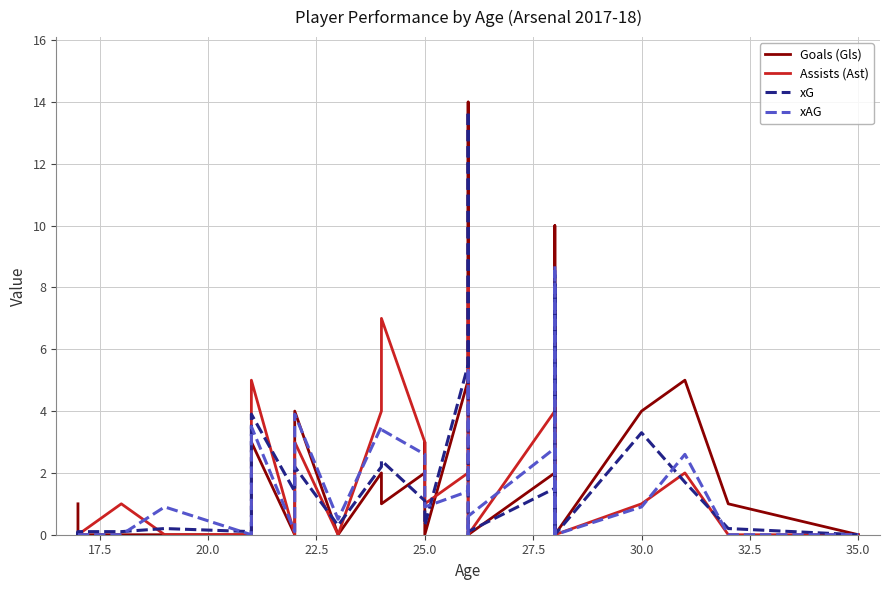

How many values in xG are above zero?

25